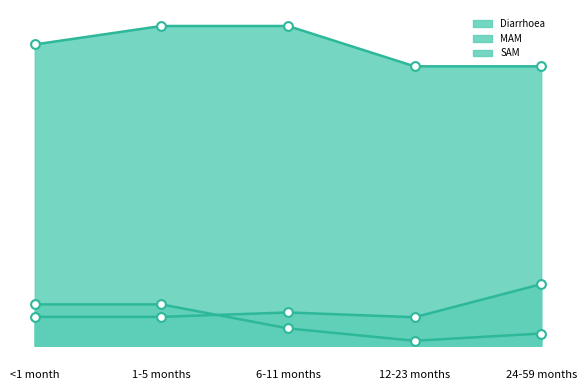

What is the total value across all series at 1-5 months?

1.5